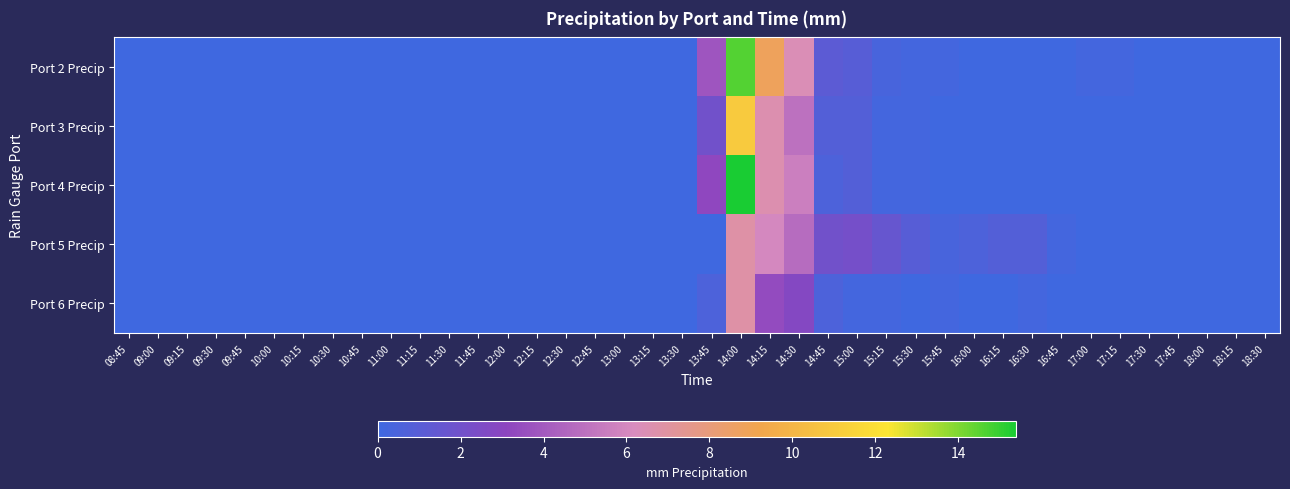

Which series changed the most between 08:45 and 15:15?

Port 5 Precip